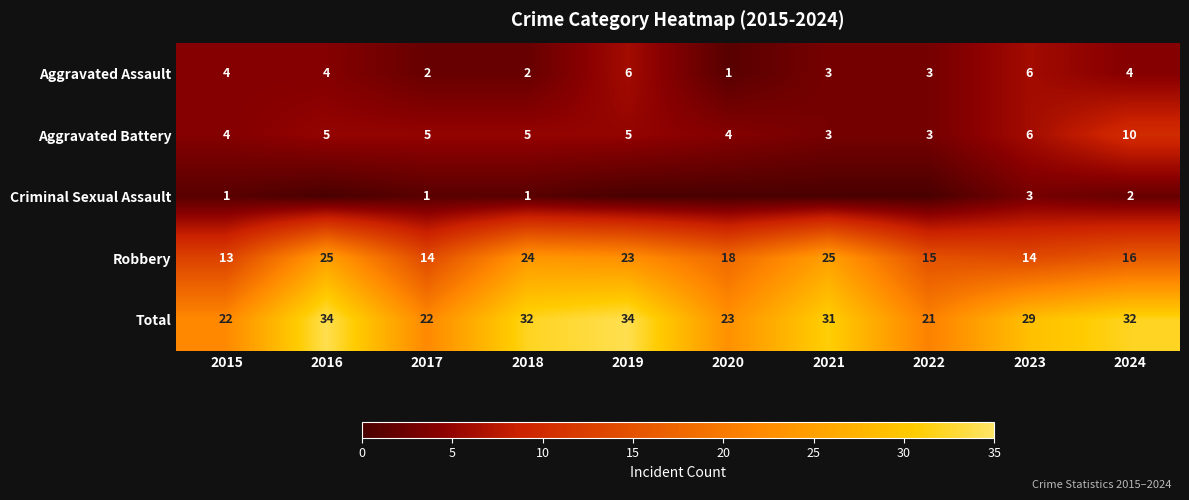

The Robbery series shows 31 at 2019. True or false?

False